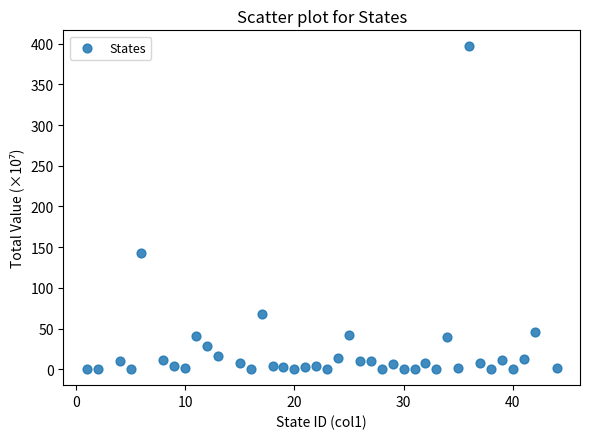

What is the range of Y values (max minus min)?

396.5